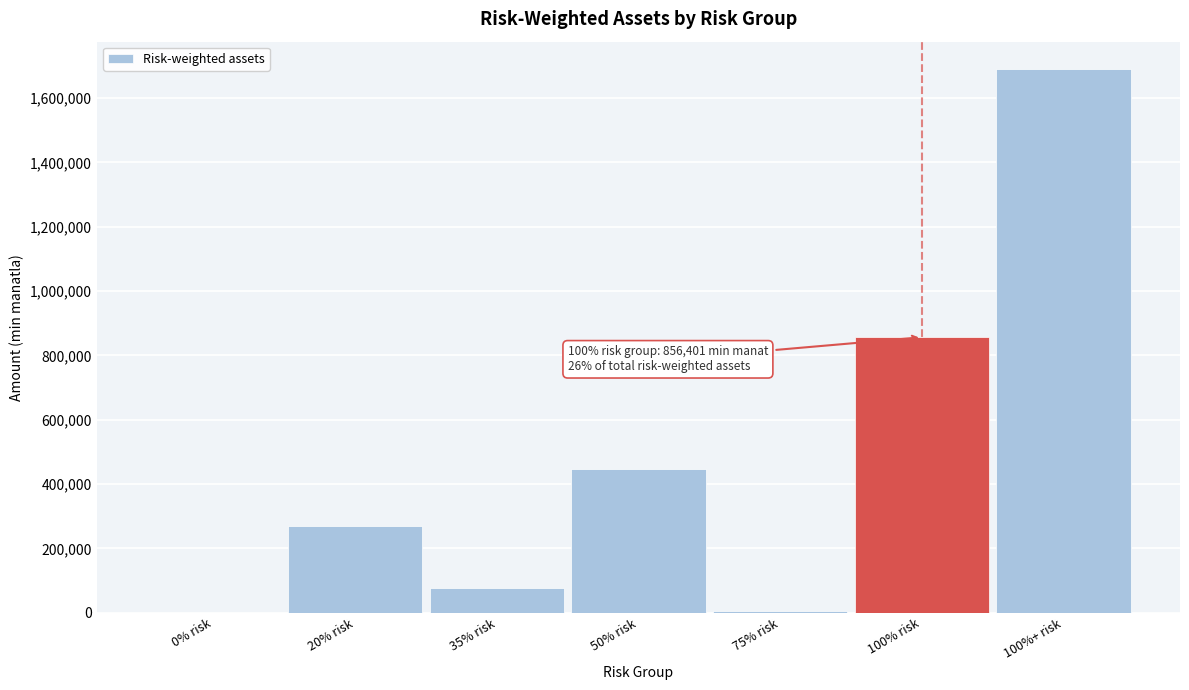

What is the sum of all values?

3345568